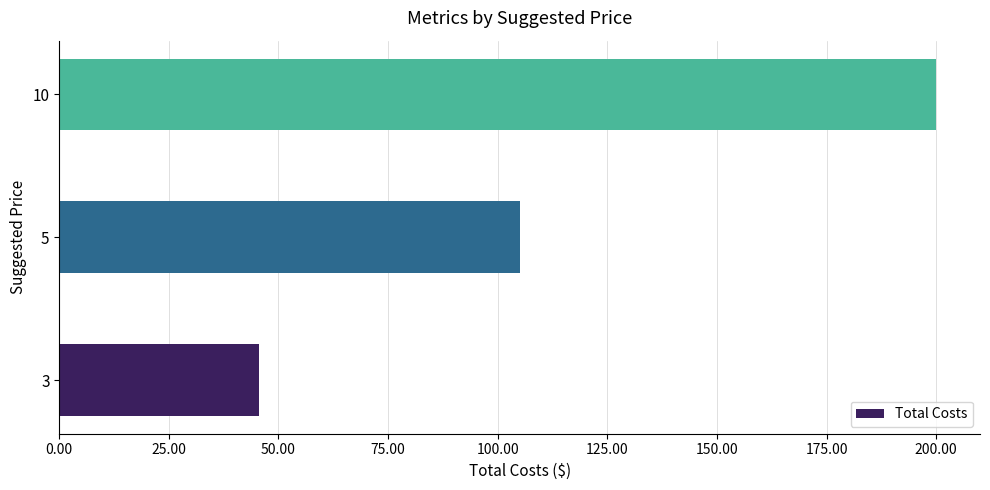

The value at 3 is 78.3. True or false?

False